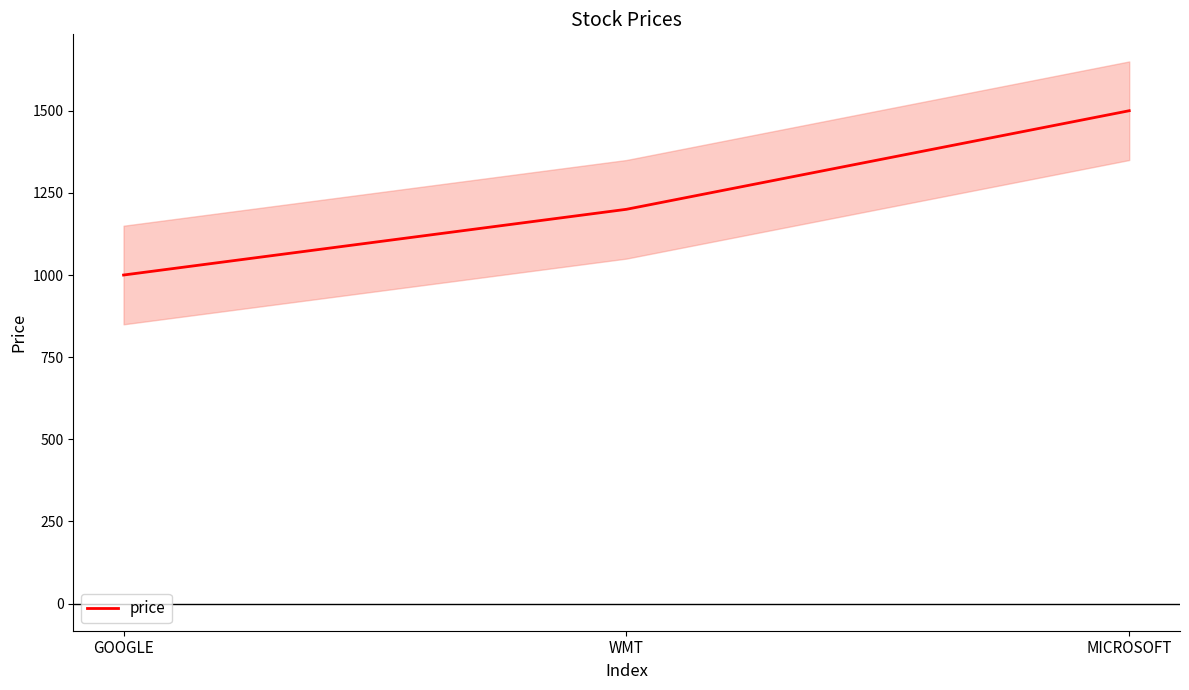

Which has a higher value, WMT or GOOGLE?

WMT